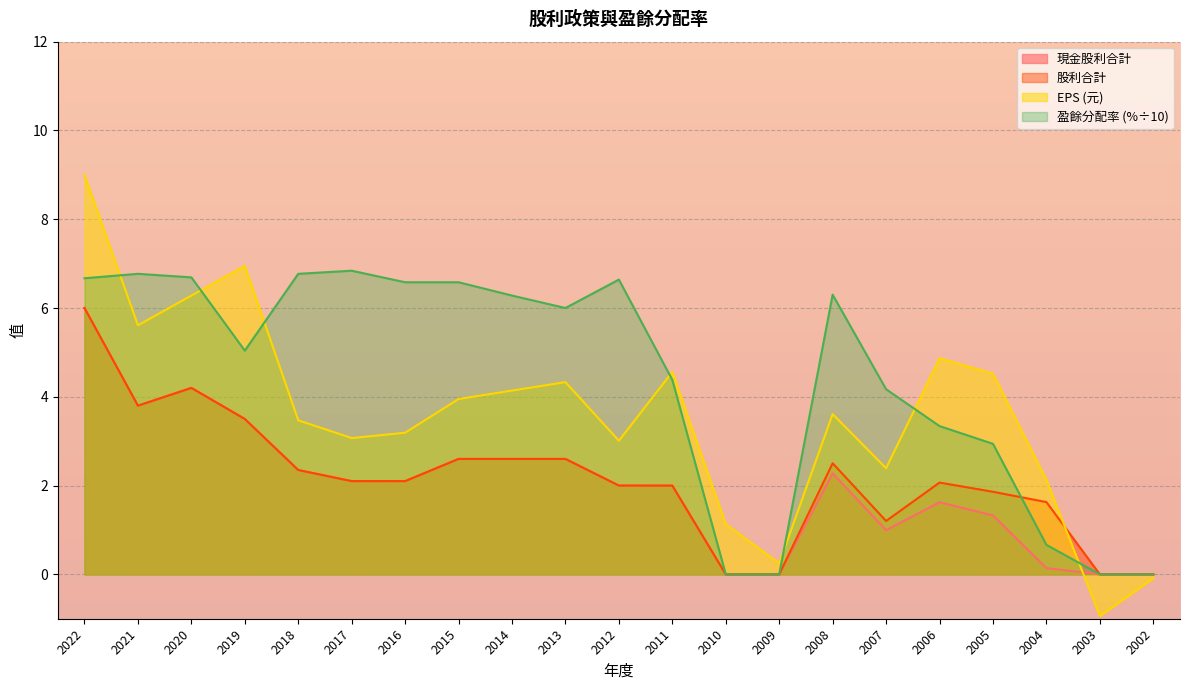

In 盈餘分配率, how many points are higher than both neighbors (excluding endpoints)?

4